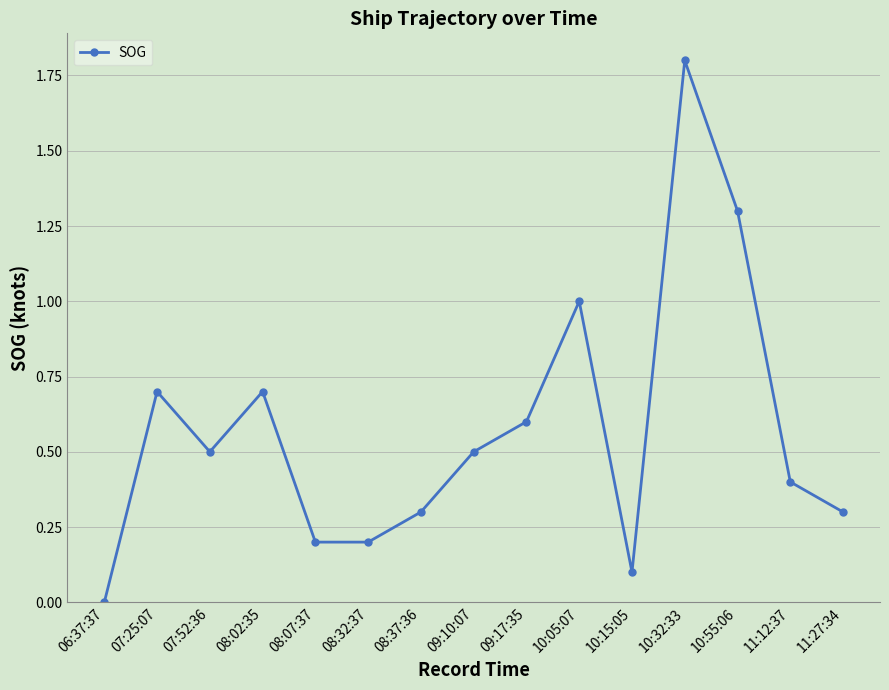

Reading left to right, what are all the values shown in this chart?

0.0	0.7	0.5	0.7	0.2	0.2	0.3	0.5	0.6	1.0	0.1	1.8	1.3	0.4	0.3